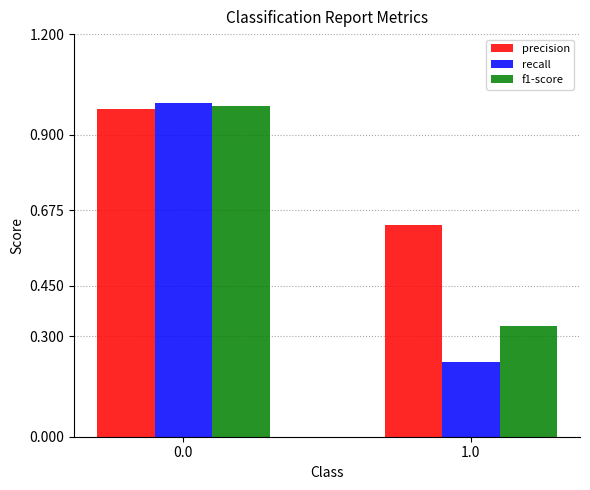

At how many categories does at least one series exceed 0?

2